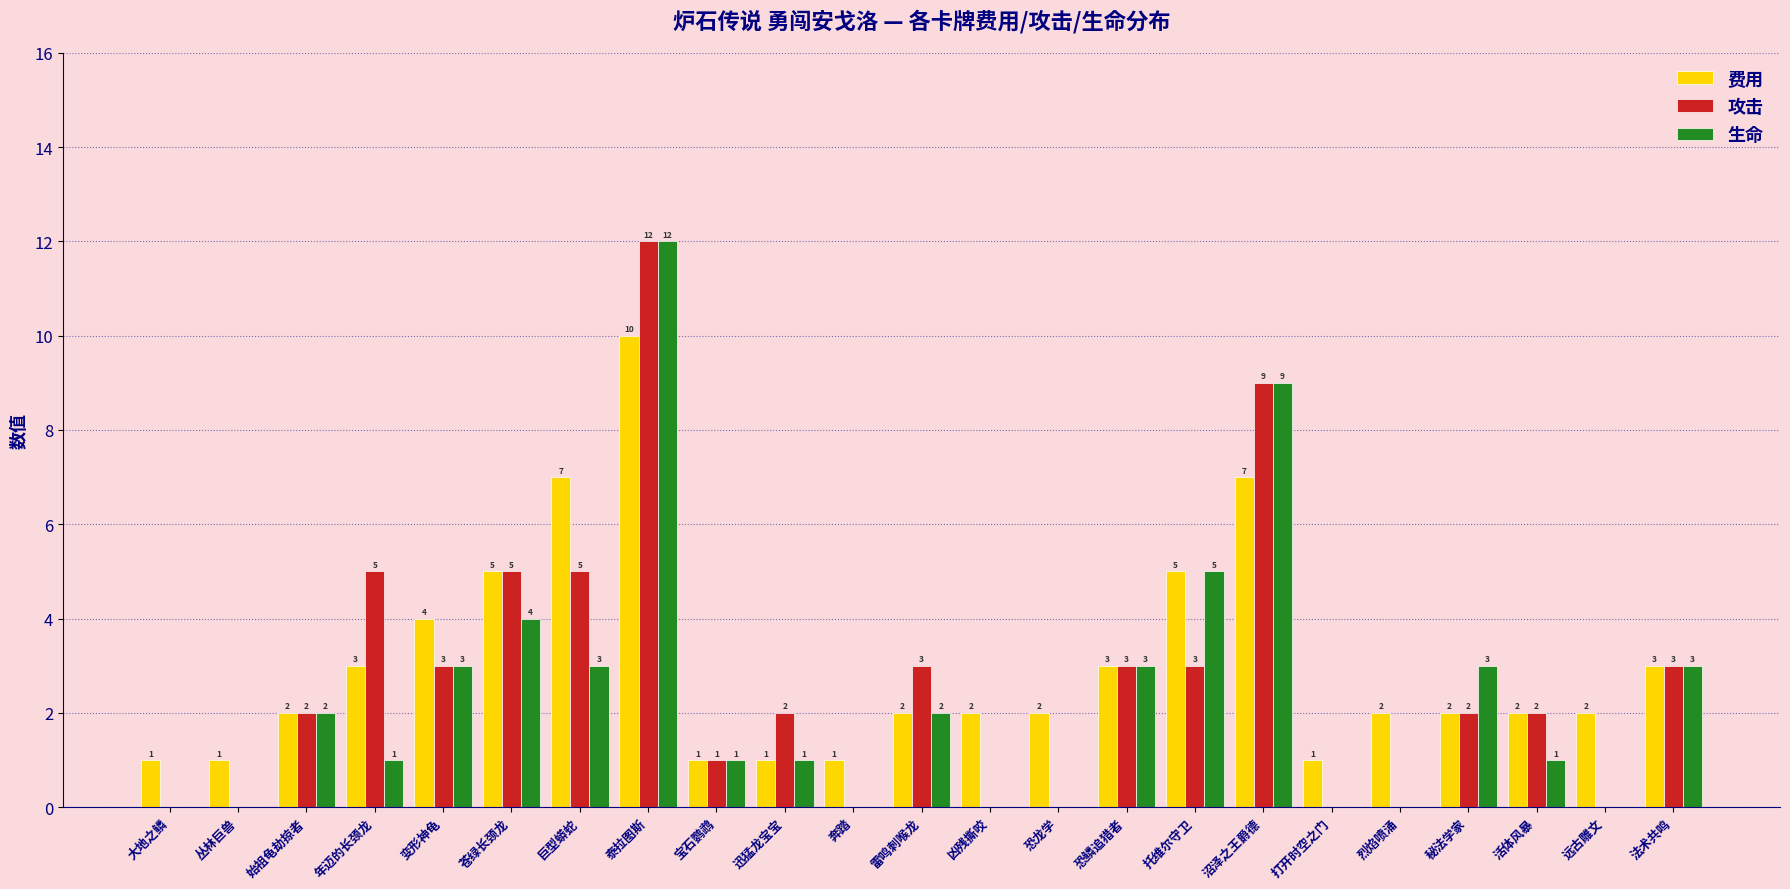

At which category does the chart reach its peak across all series?

泰拉图斯